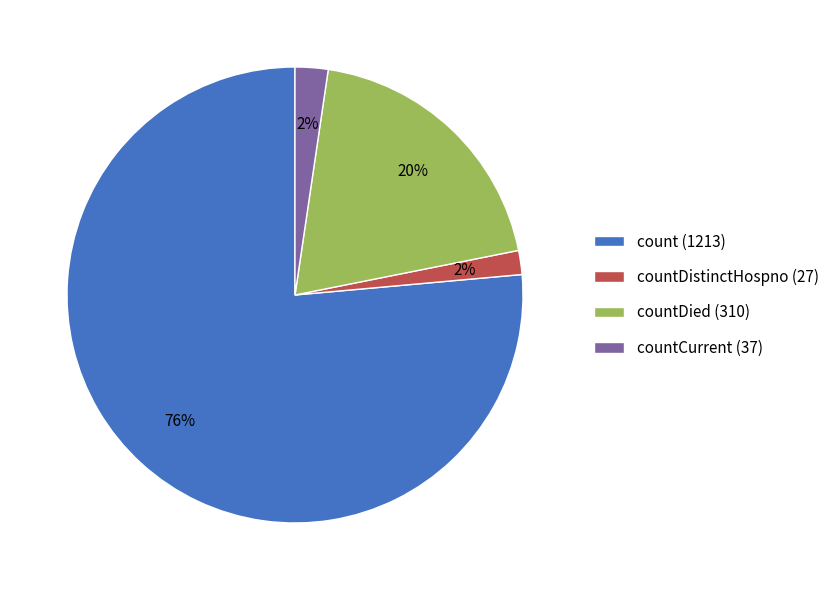

To the nearest percent, what is the average slice percentage?

25%